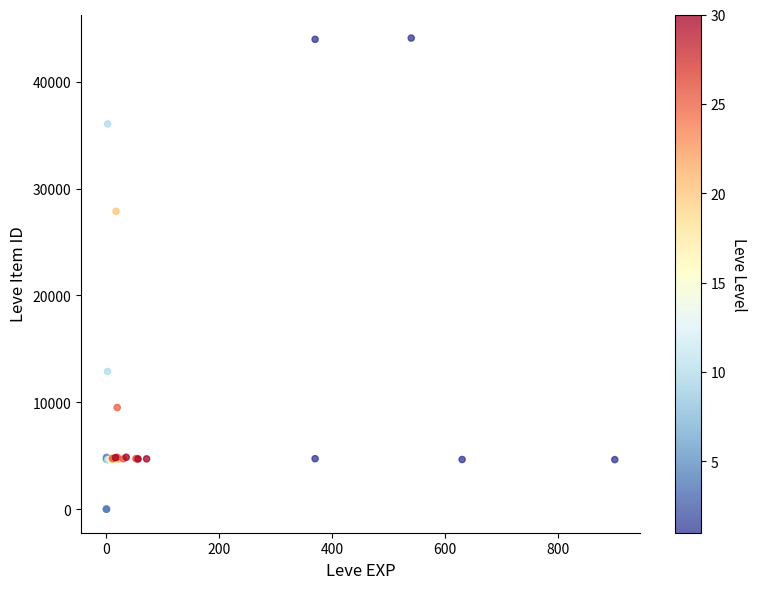

What Y value in the scatter plot is closest to 22048?

27884